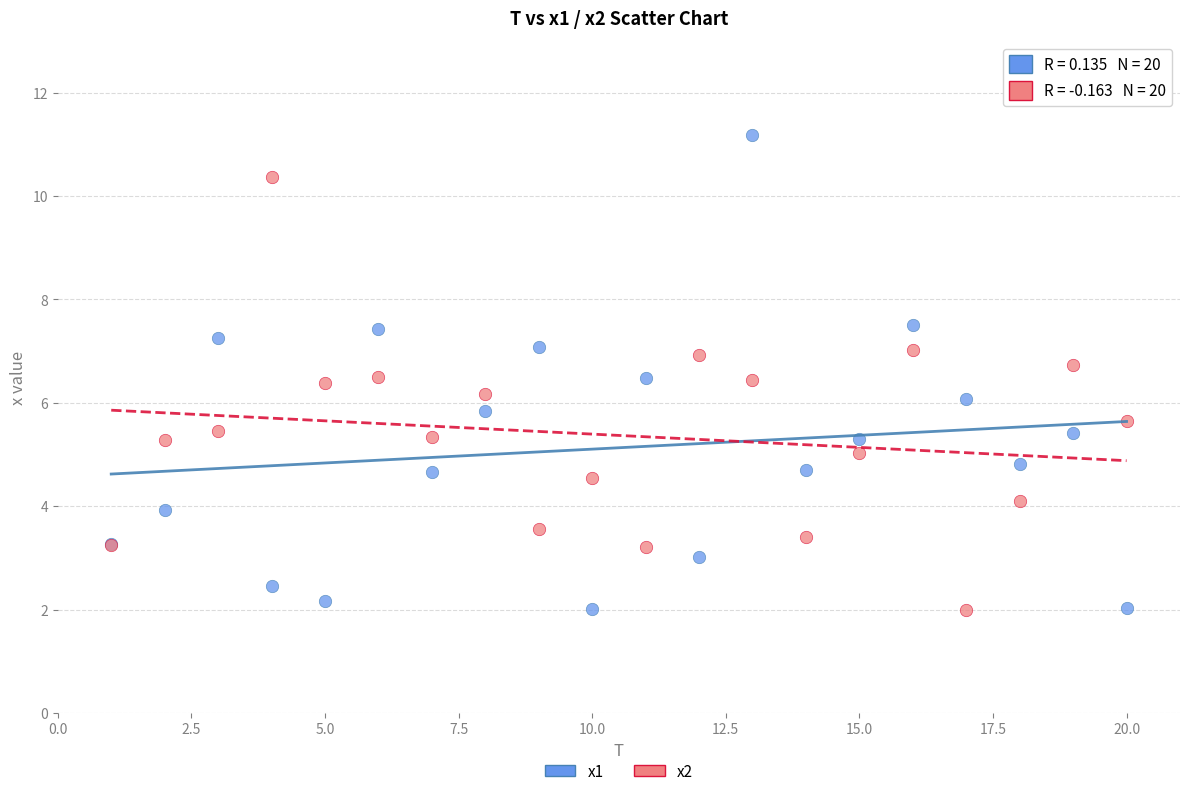

Which series has the widest spread of Y values?

x1